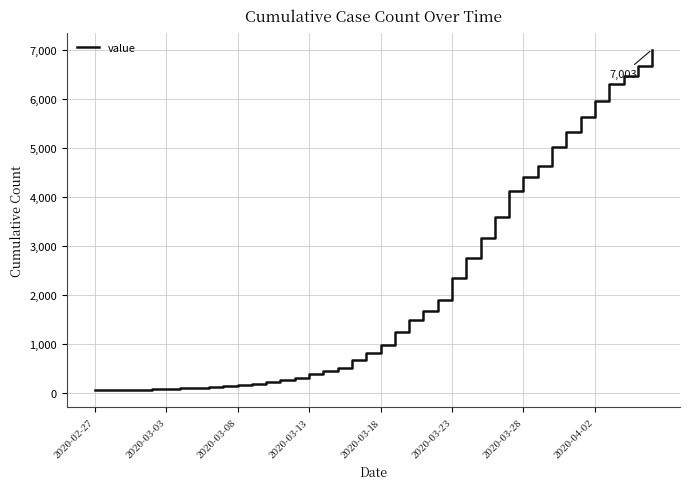

What is the average value?

2144